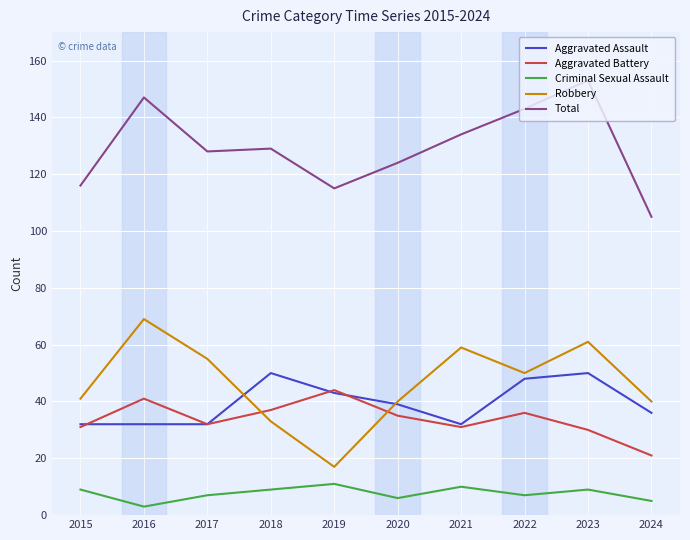

What is the spread (max minus min) of values at 2017?

121